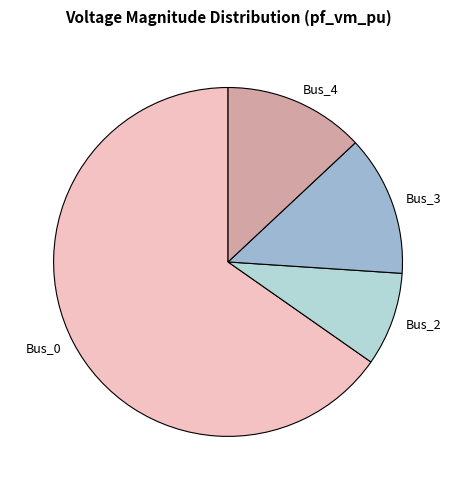

What is the smallest slice in the pie chart?

Bus_2